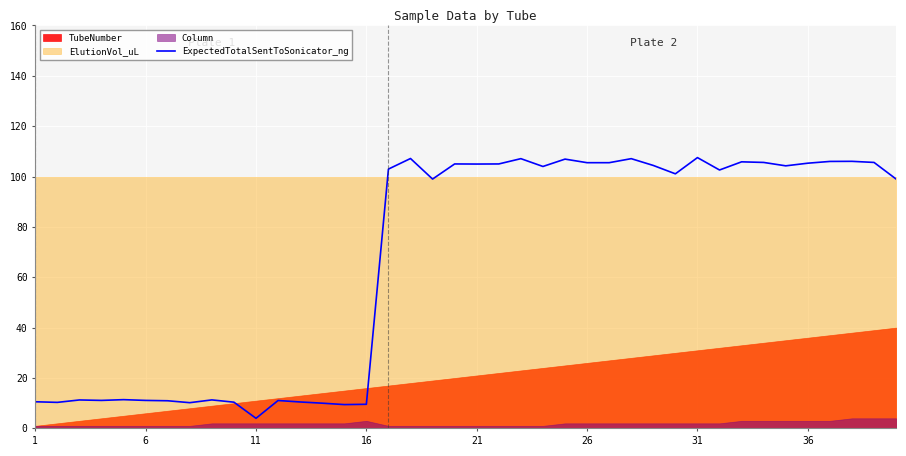

True or false: the data has more than 0 interior local peaks.

True